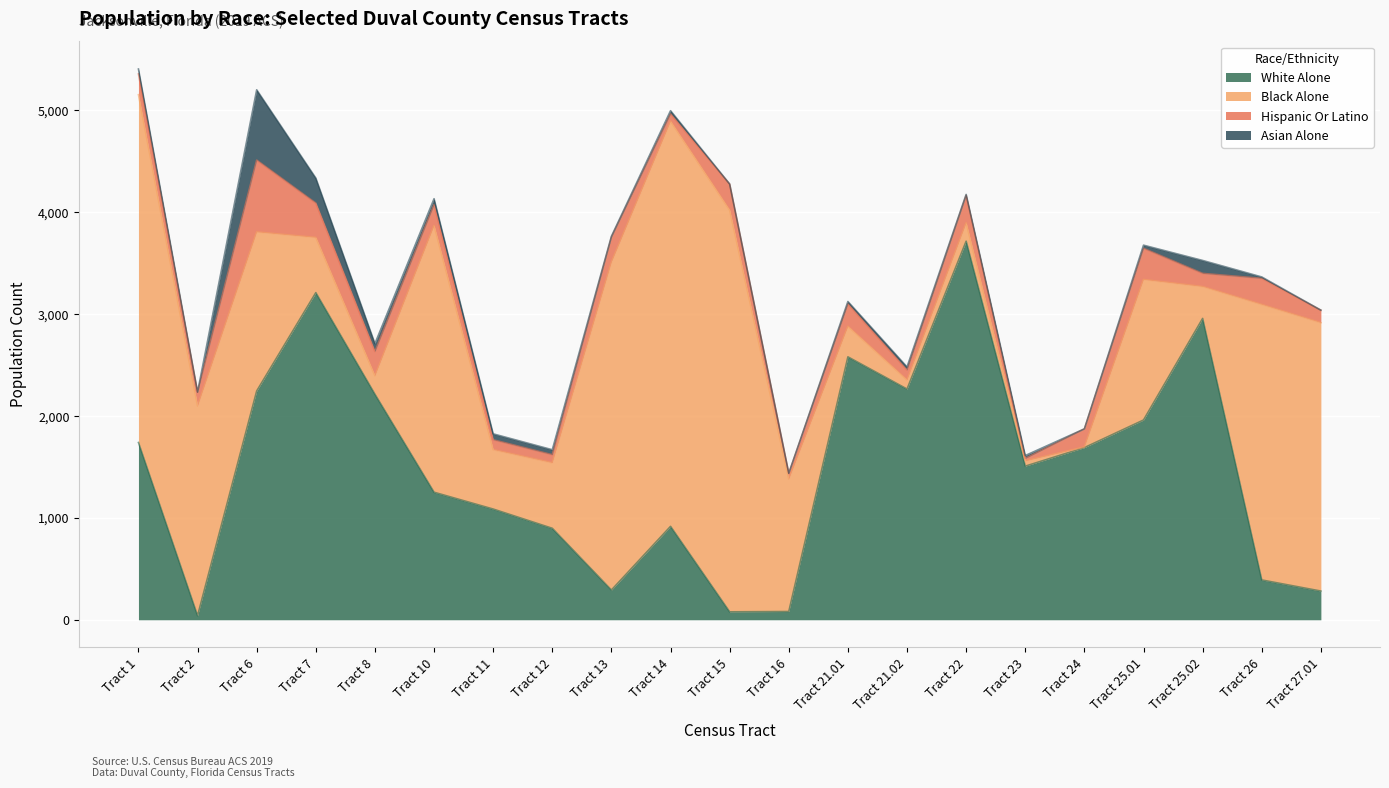

Which series has the largest range (max minus min)?

black_alone_19